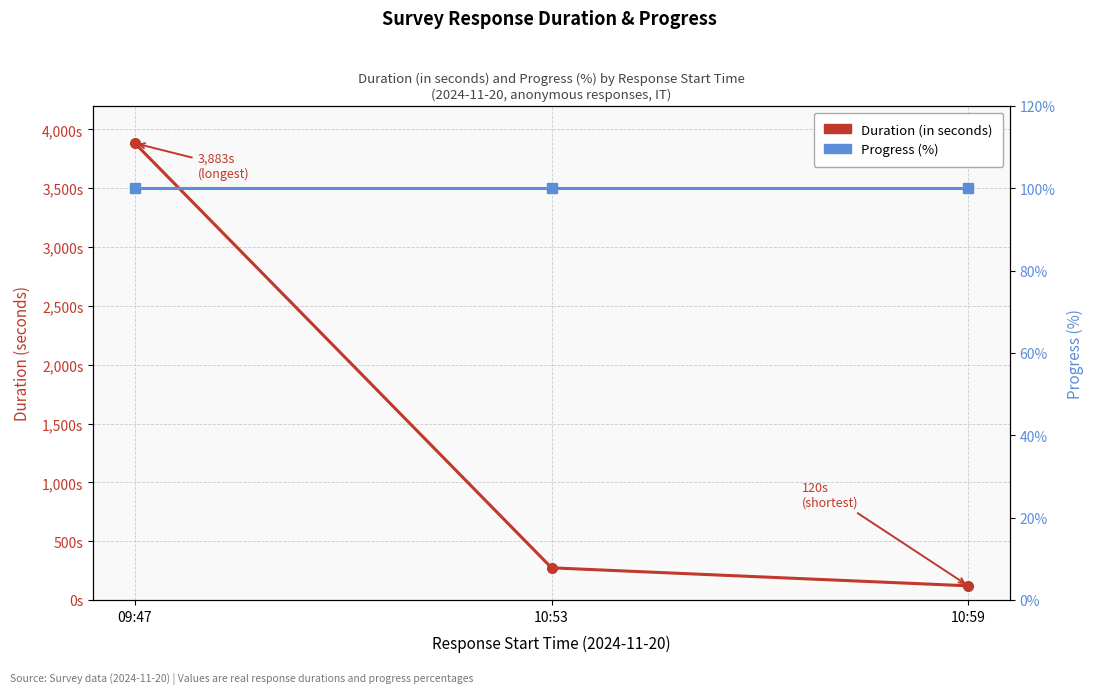

What is the lowest value of the Duration (in seconds) series?

120